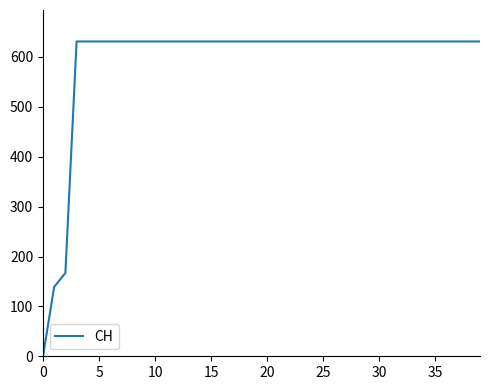

What is the maximum value shown in the chart?

631